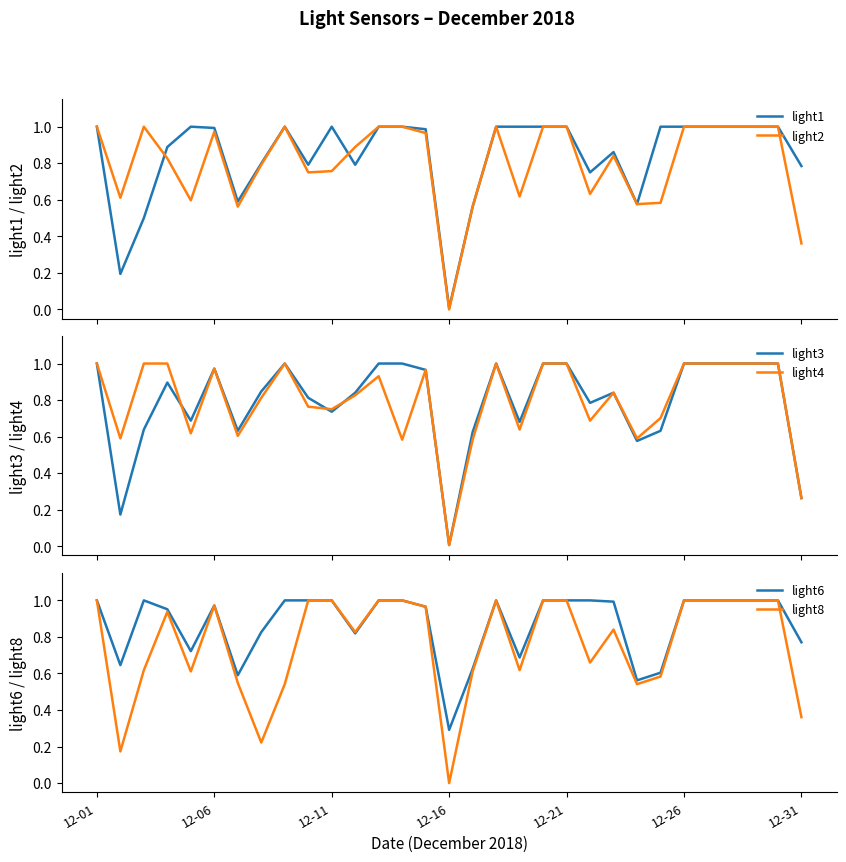

At which label does light8 reach its minimum?

12-16